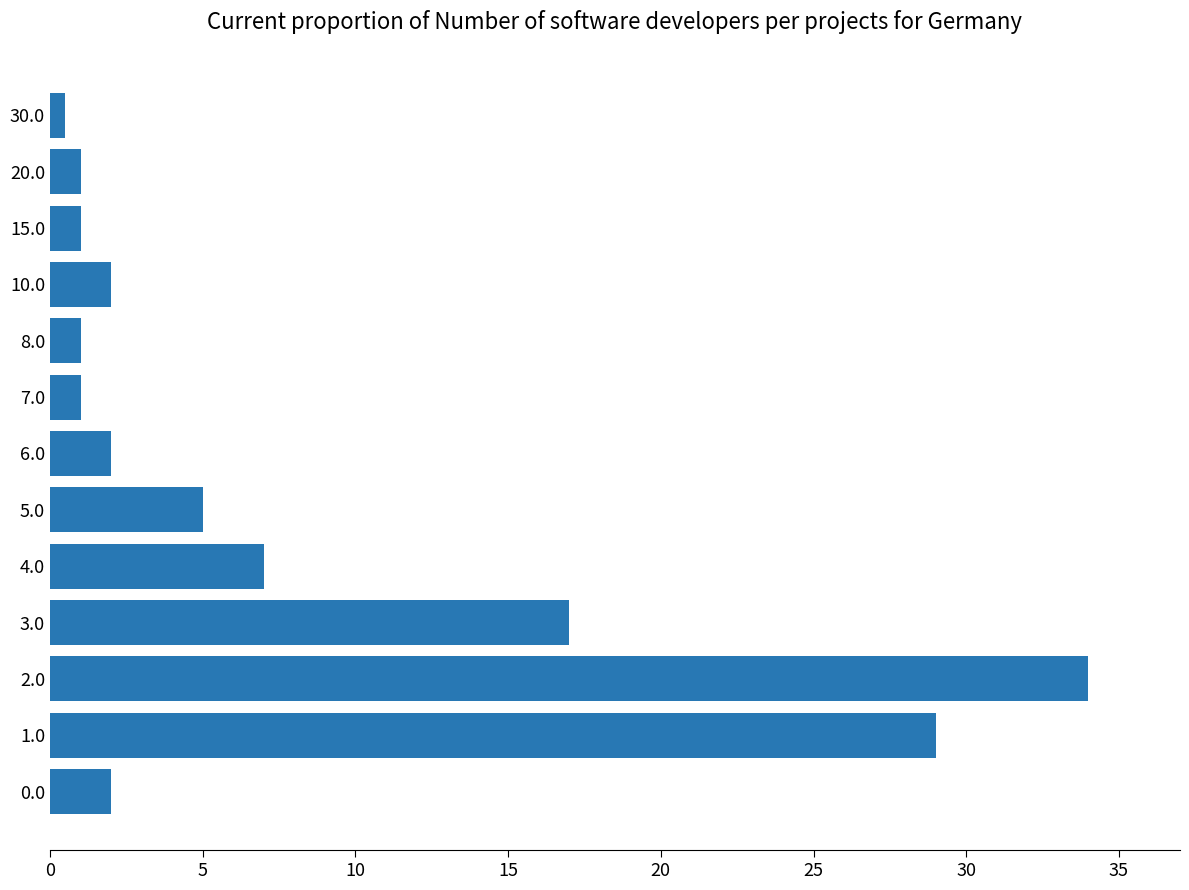

How many series are shown in this chart?

1